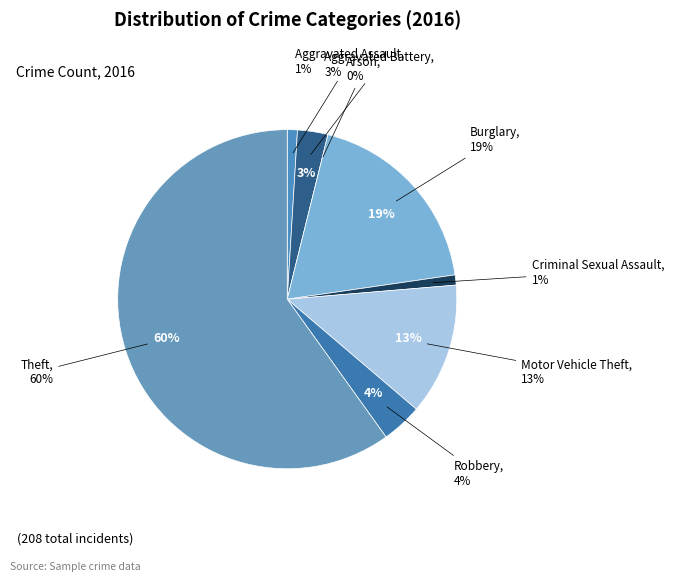

To the nearest percent, what percentage of the pie is Burglary?

19%